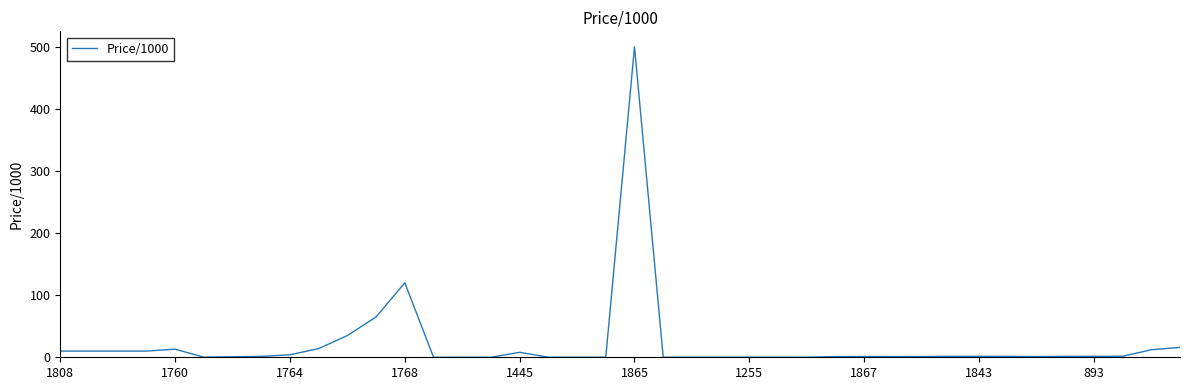

True or false: there are more than 1 points higher than both neighbors.

True